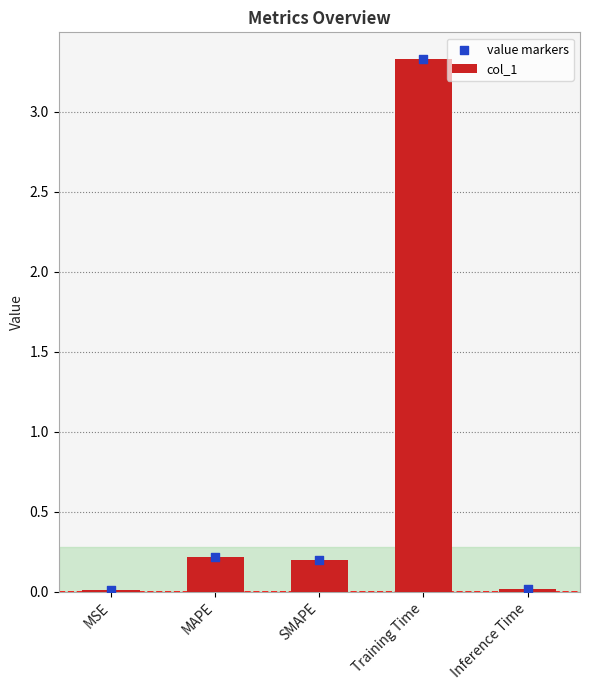

What are all the series names shown in the legend?

col_1, value markers